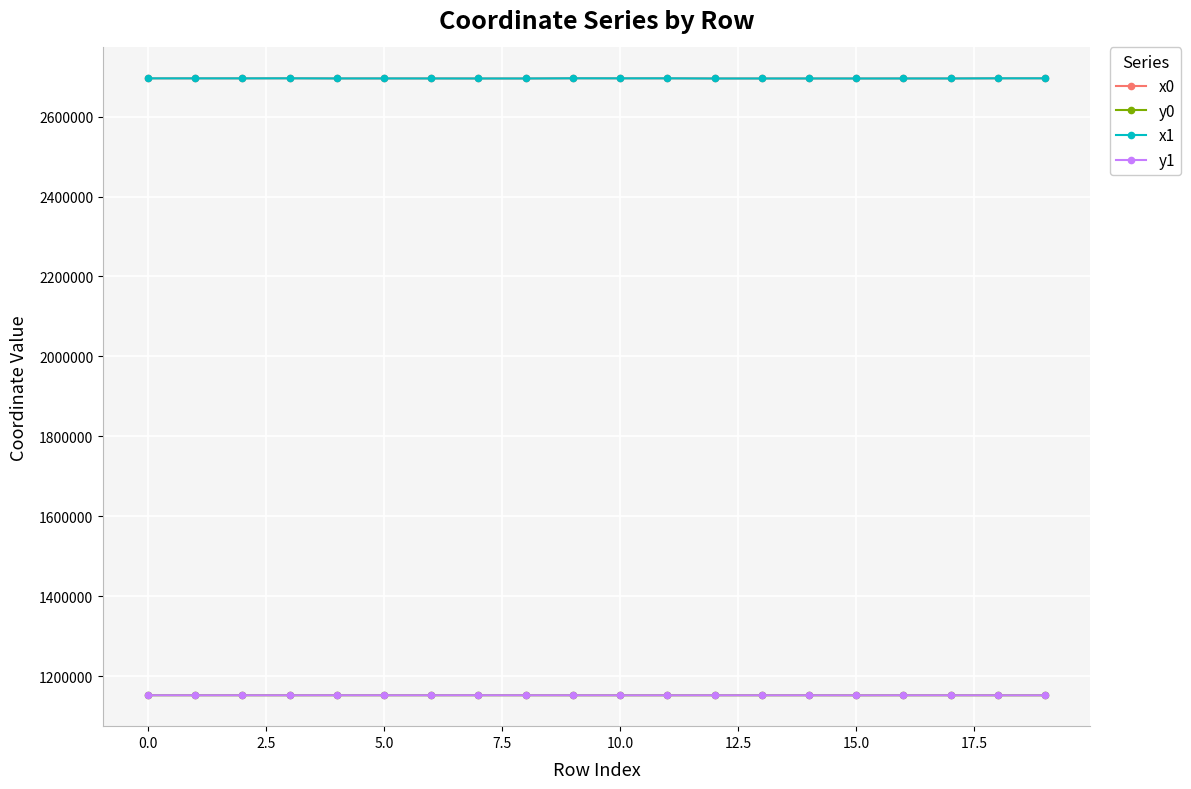

What is the minimum value for x0?

2695325.6